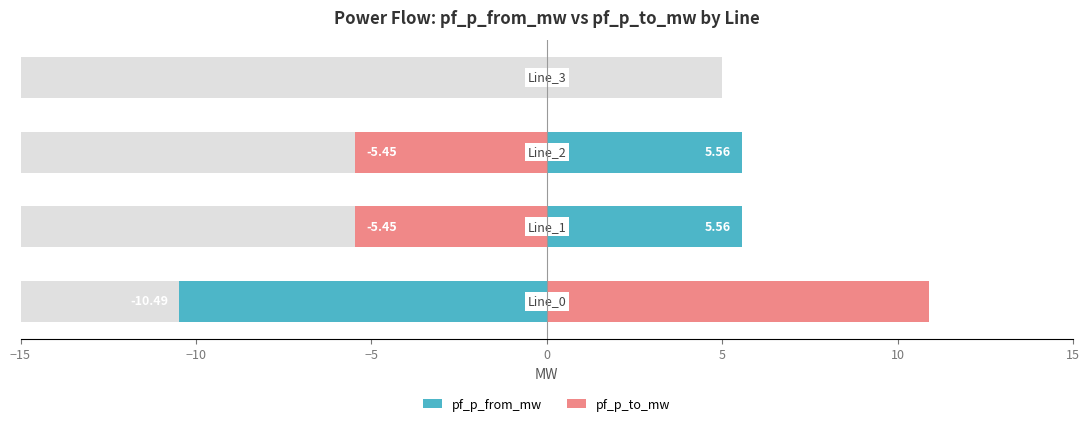

Is the value of pf_p_from_mw at 0 greater than the value of pf_p_to_mw at 0?

No